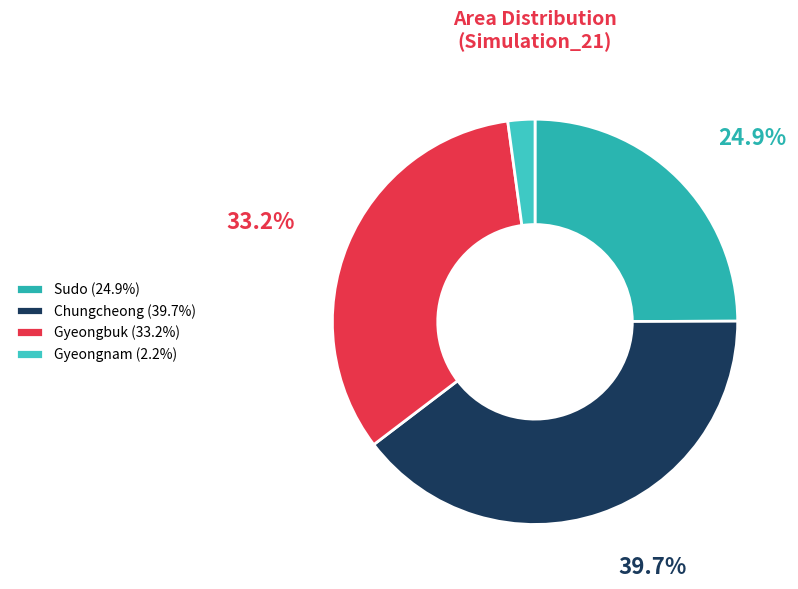

Do Sudo and Chungcheong together represent more than half of the pie?

Yes